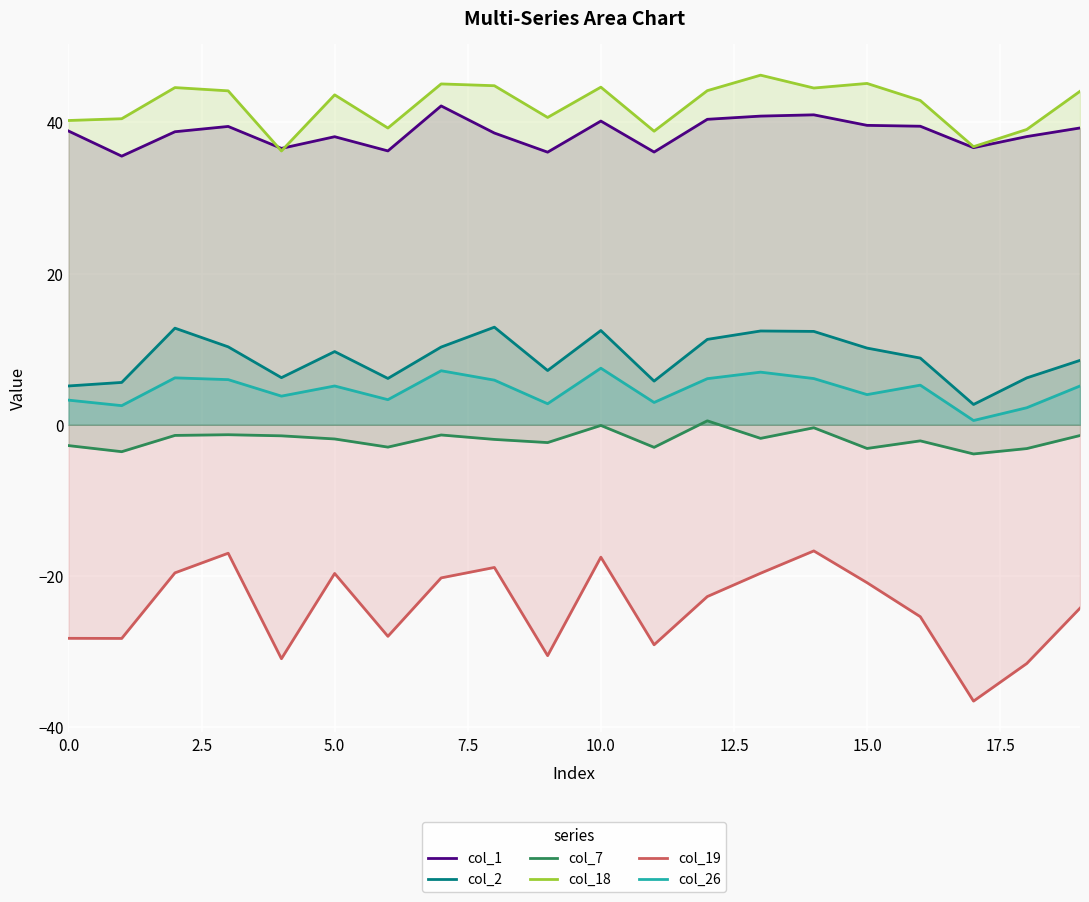

What position from the left is 10?

11